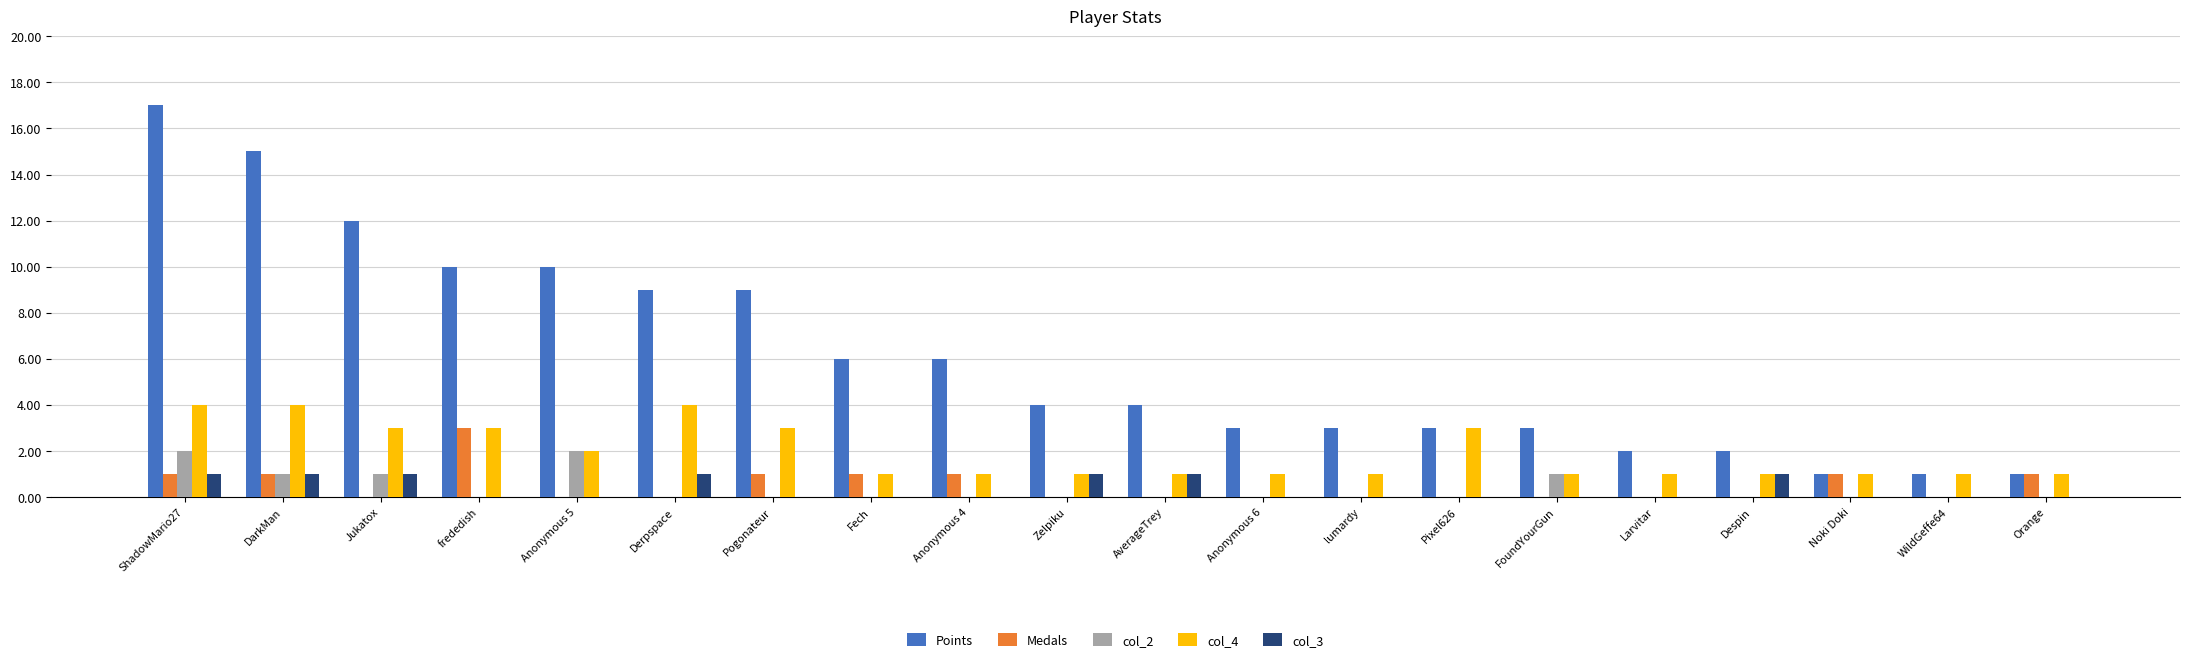

What is the difference between the Medals values at WildGeffe64 and Noki Doki?

1